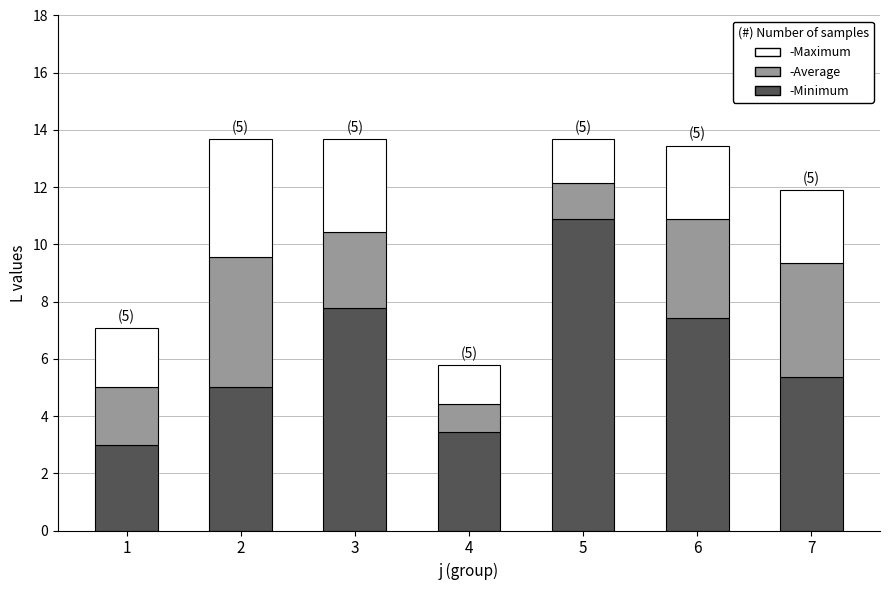

How many categories are shown in the chart?

7